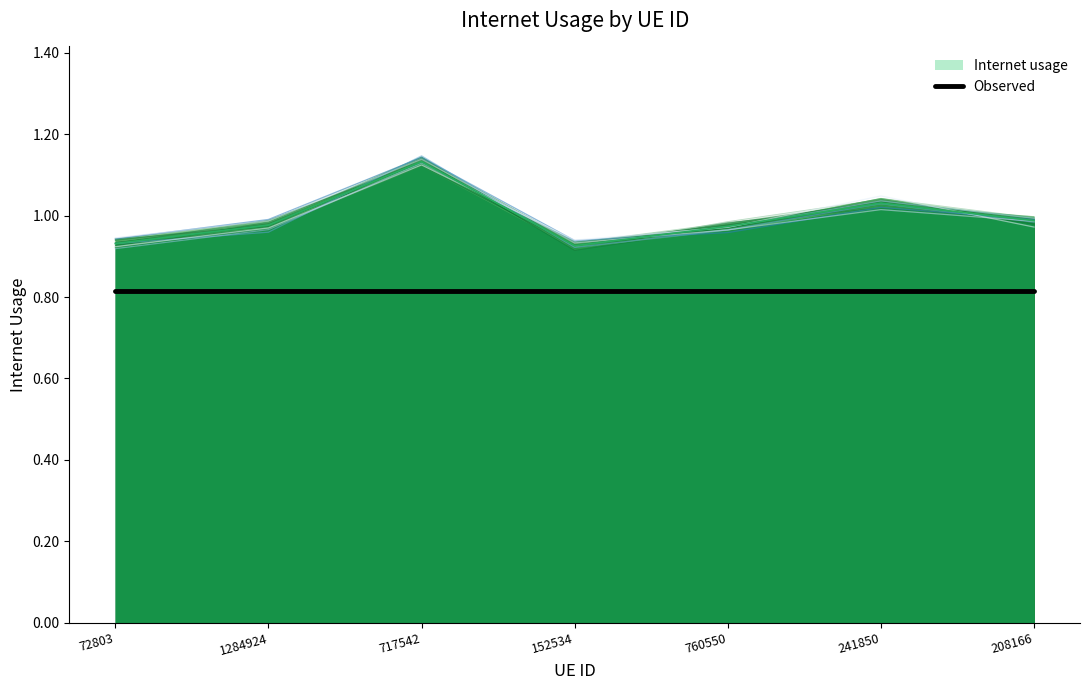

What is the label of the 5th point from the left?

760550